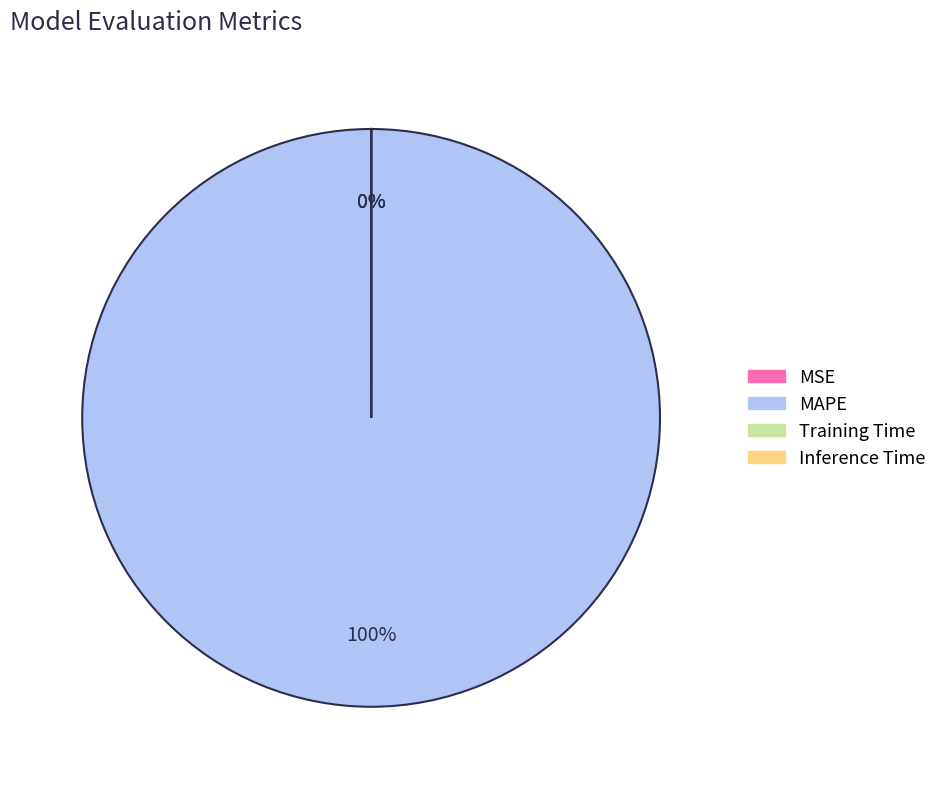

Between MAPE and Inference Time, which is larger?

MAPE